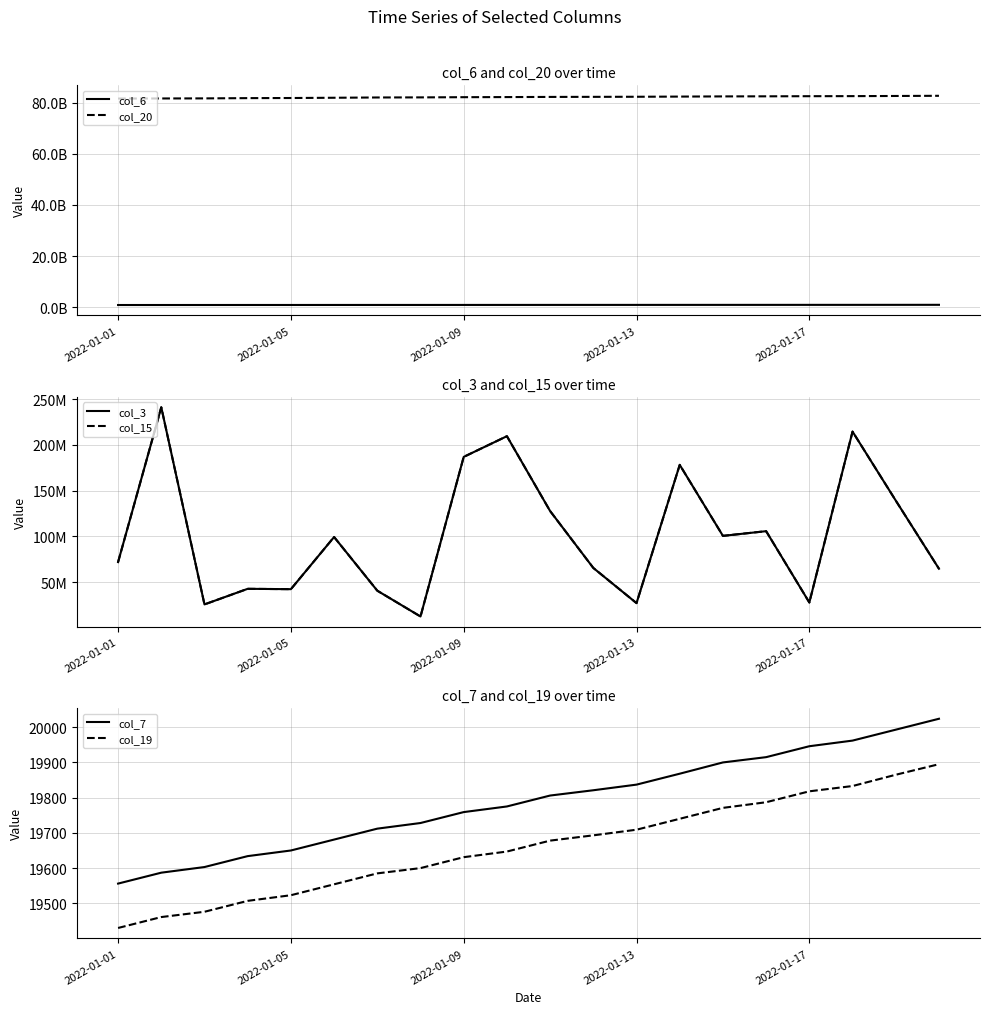

At which label does col_19 first exceed 19678?

11